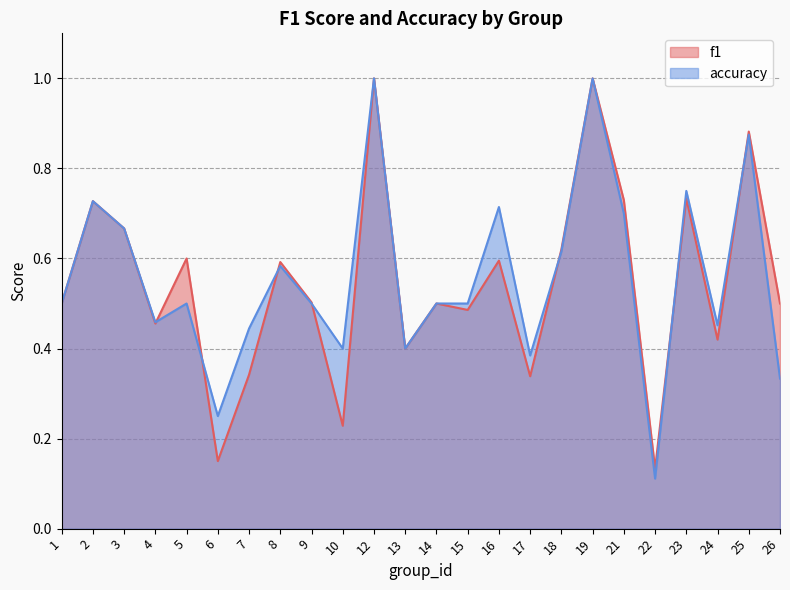

Is the value of f1 at 24 greater than the value of accuracy at 18?

No